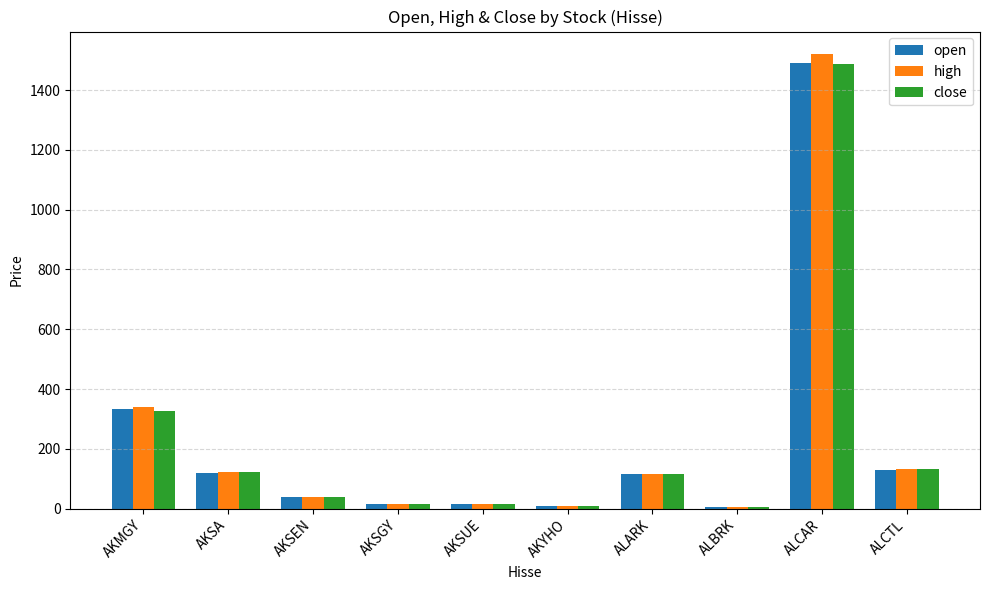

What position from the left is ALBRK?

8